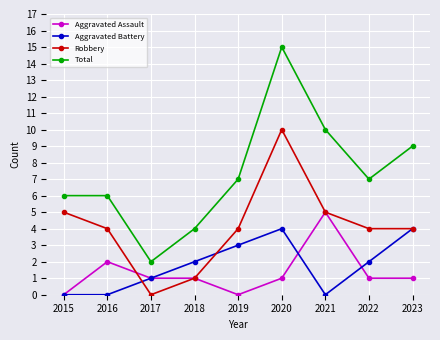

True or false: Aggravated Assault and Total cross at least once.

False